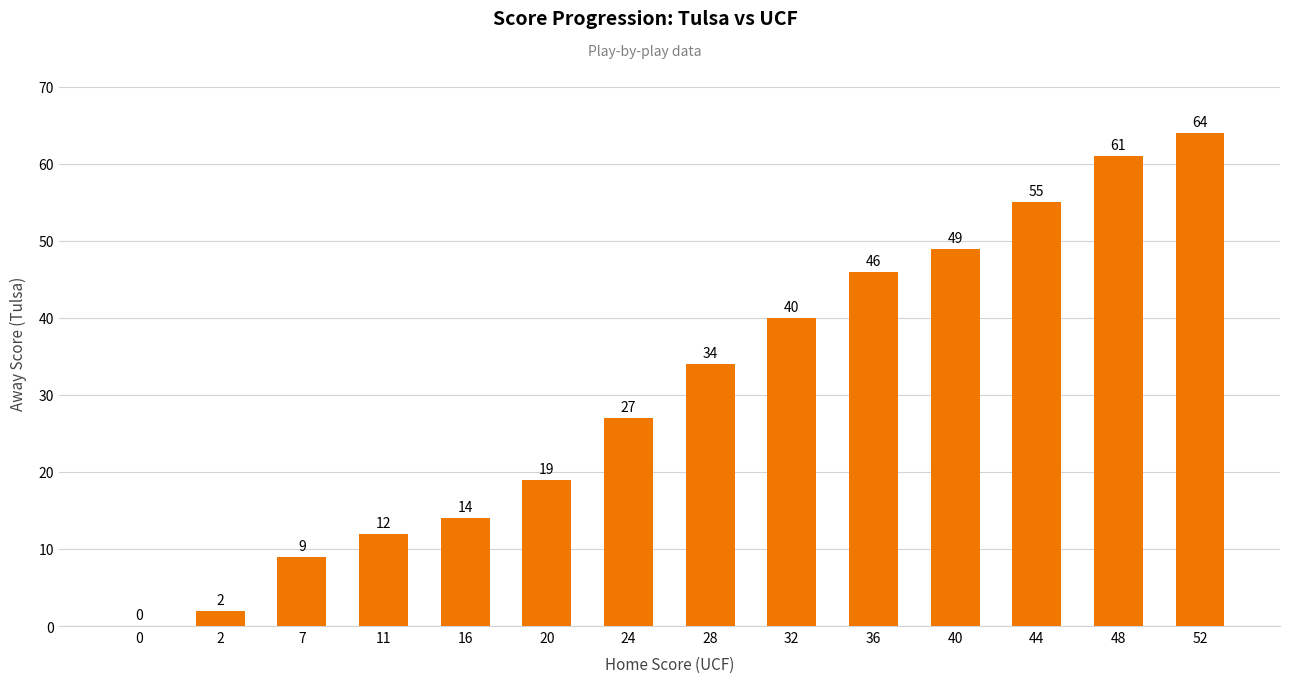

What is the maximum value shown in the chart?

64